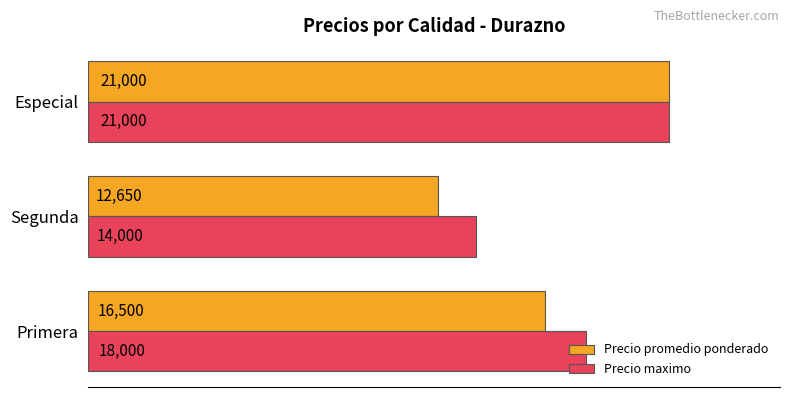

What is the greatest value displayed?

21000